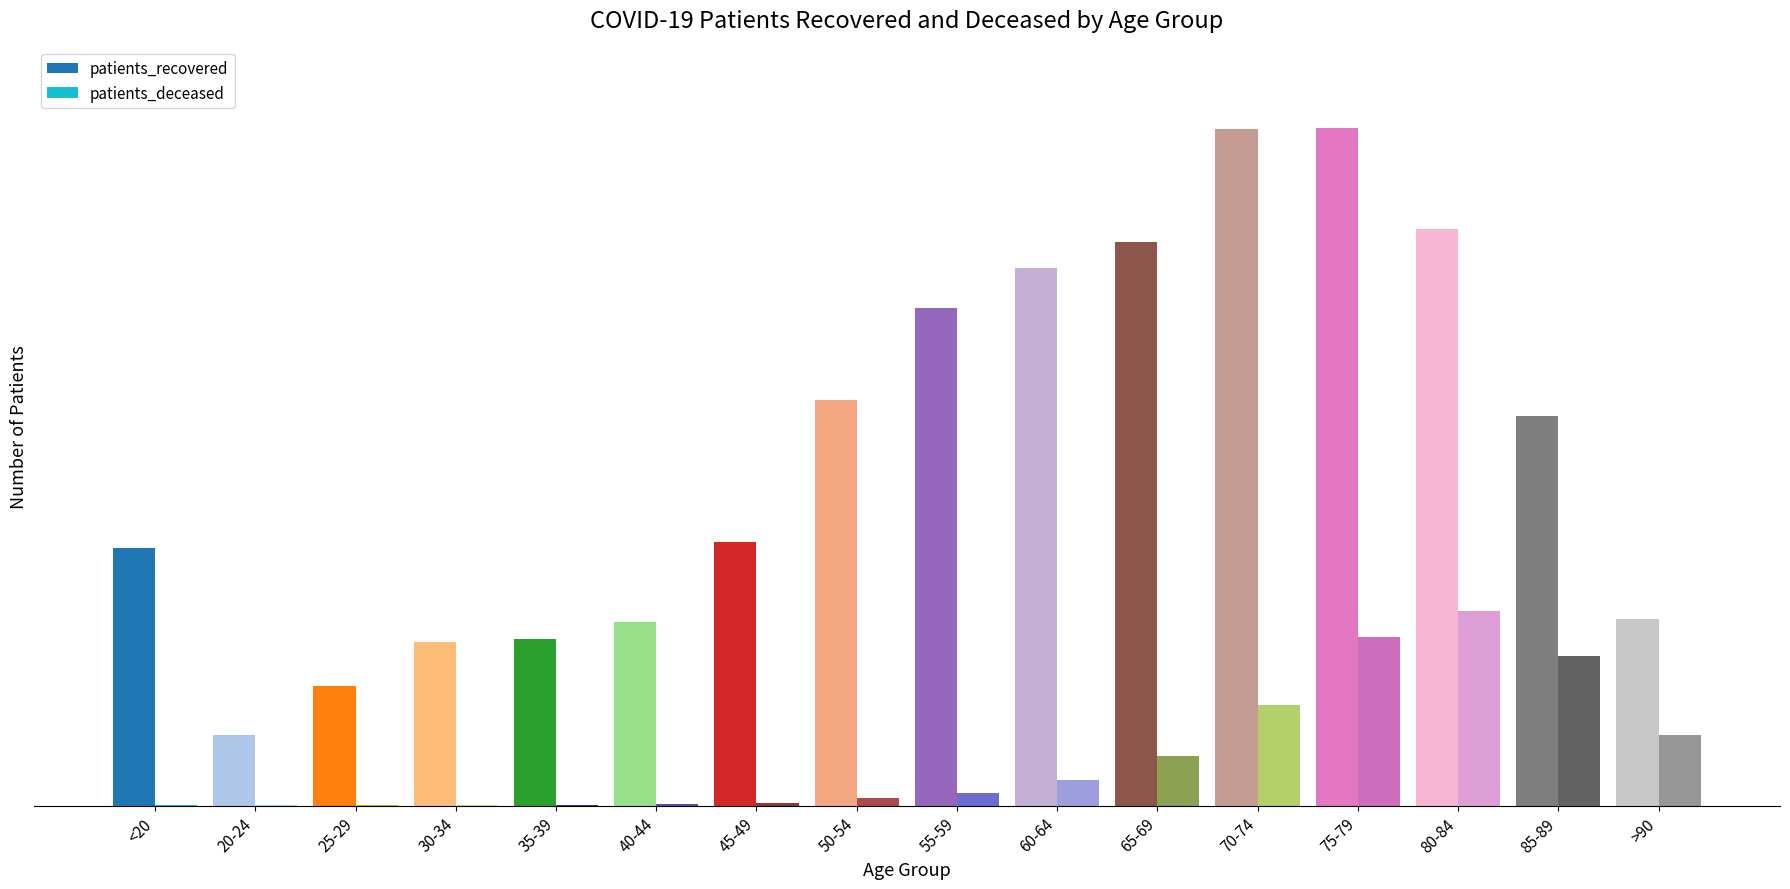

What is the lowest value of the patients_deceased series?

3